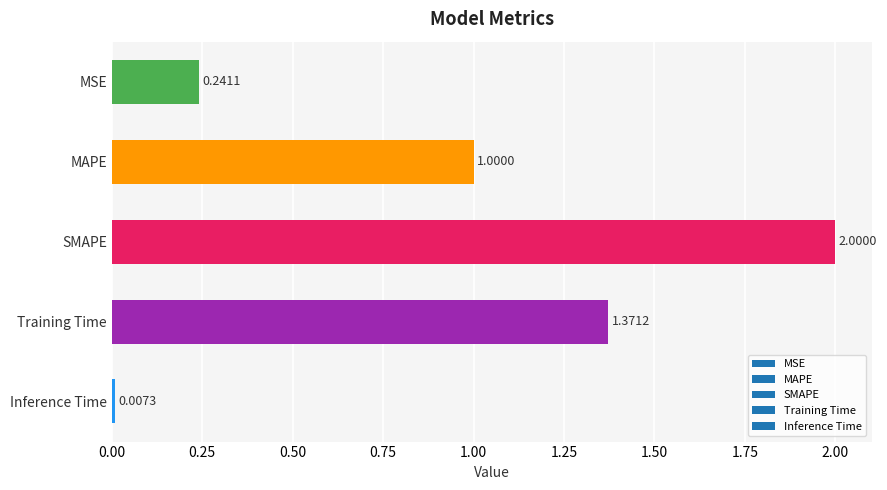

What is the difference between the values at Inference Time and SMAPE?

2.0